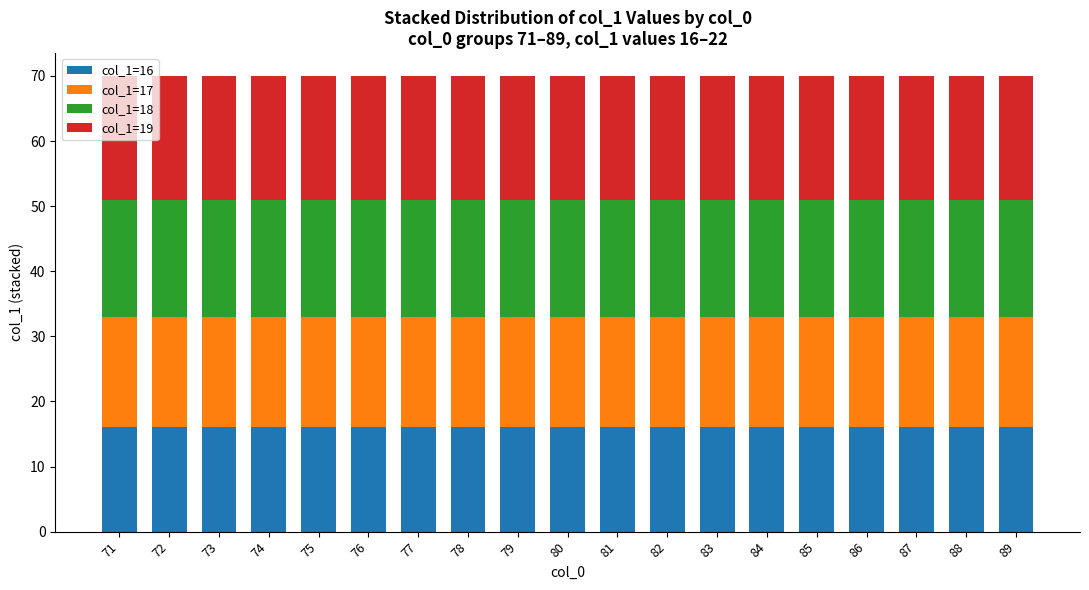

True or false: col_1=16 has a value of 16 at 79.

True